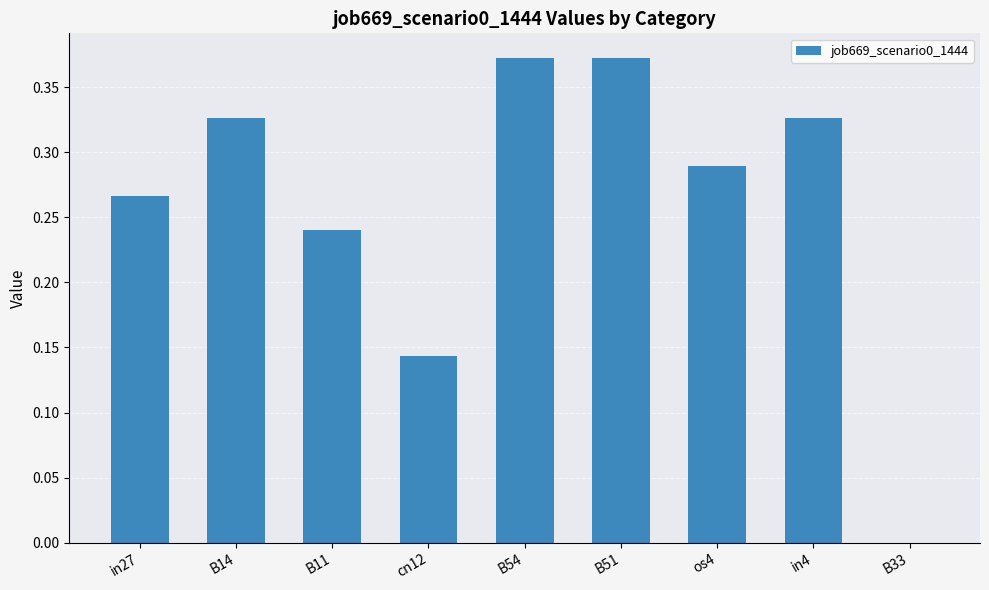

What is the sum of the values at os4 and B14?

0.6